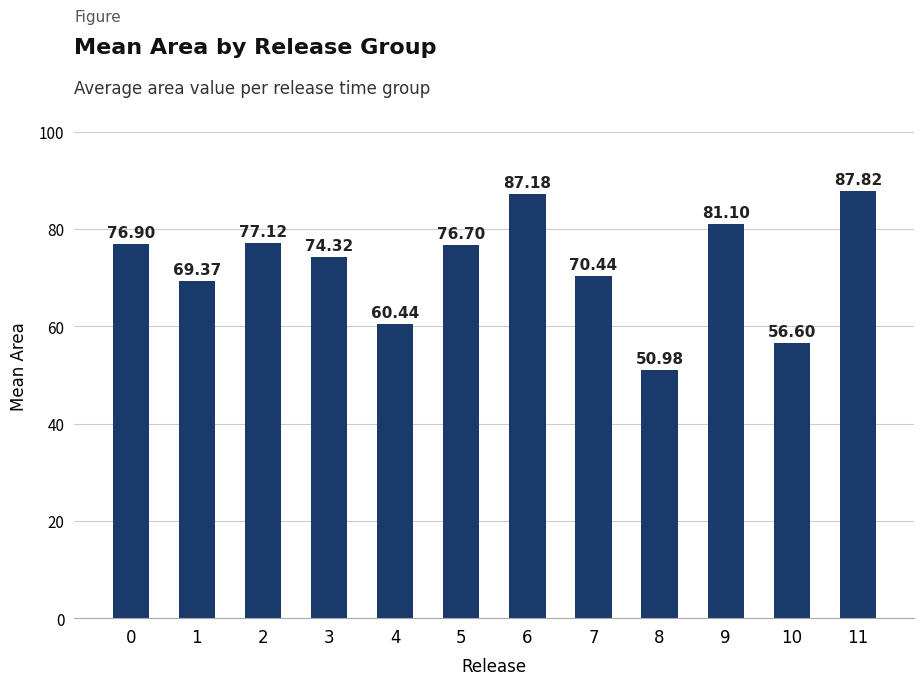

The value at 6 is 19.9. True or false?

False